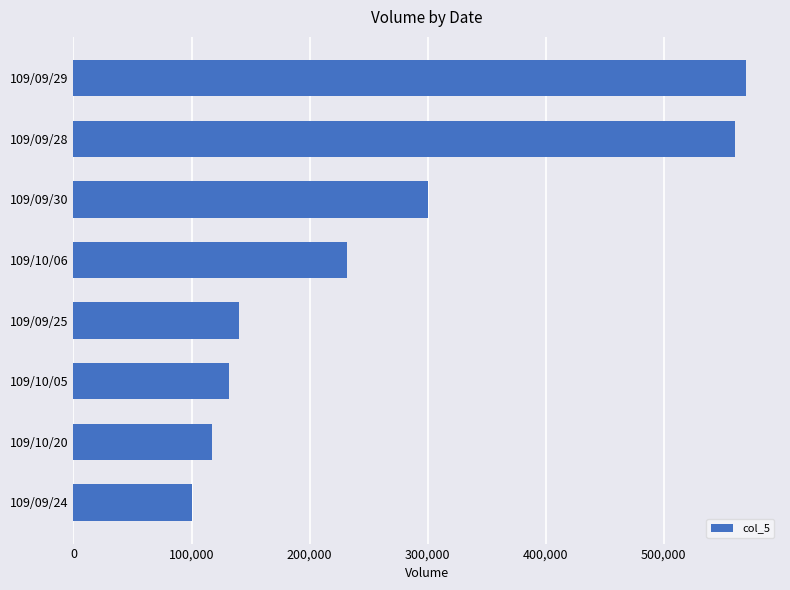

What is the change in value from 109/10/06 to 109/09/30?

+68000